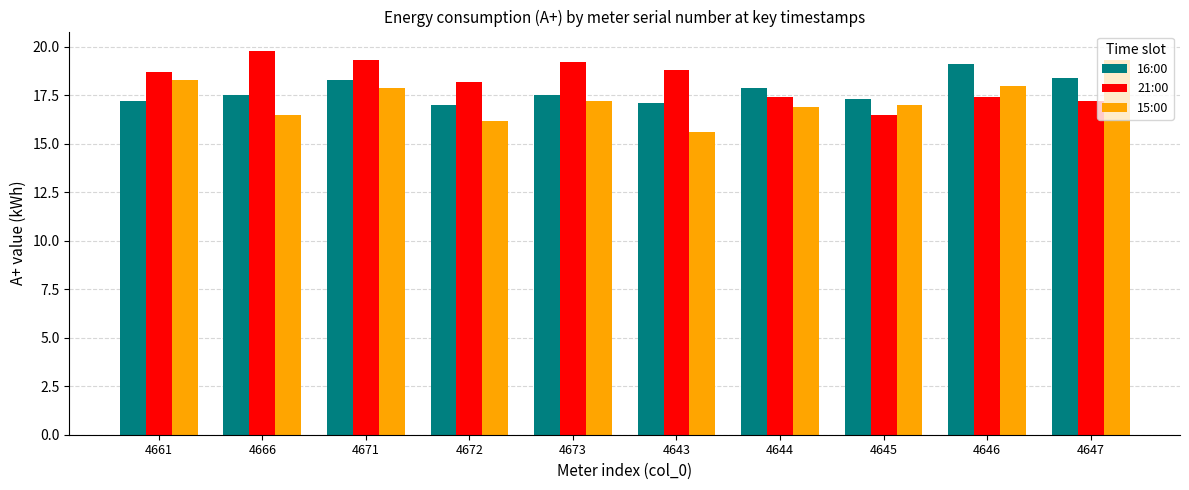

Which category has the highest value in the 15:00 series?

4647